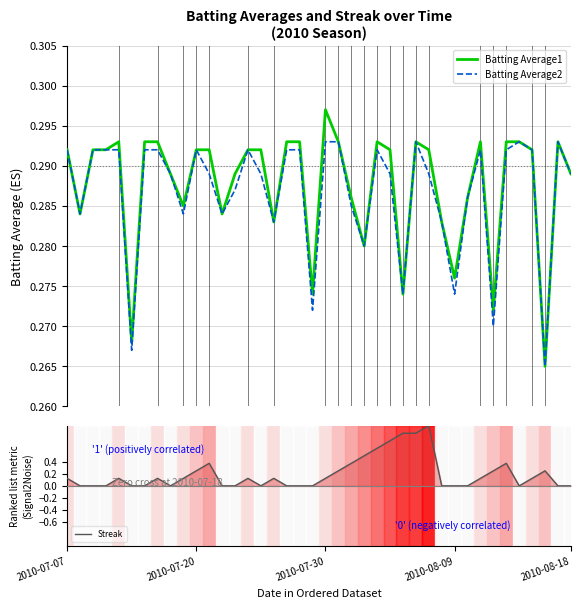

What is the maximum value shown in the chart?

1.0